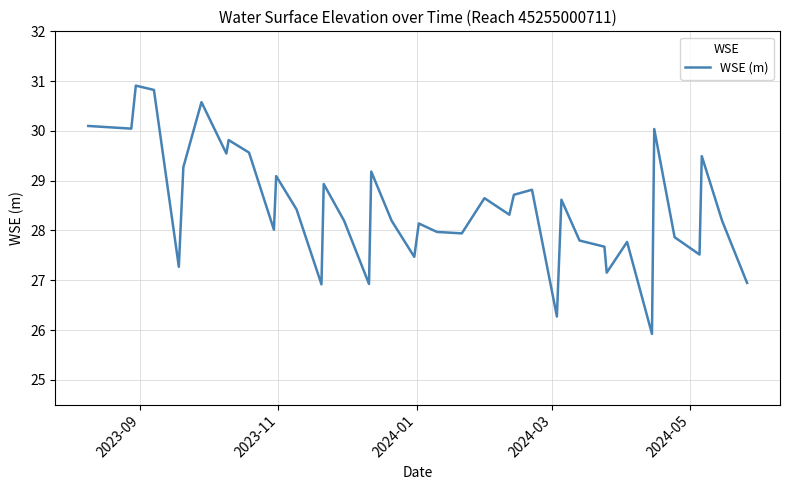

Is this an area chart (filled region under the line)?

No